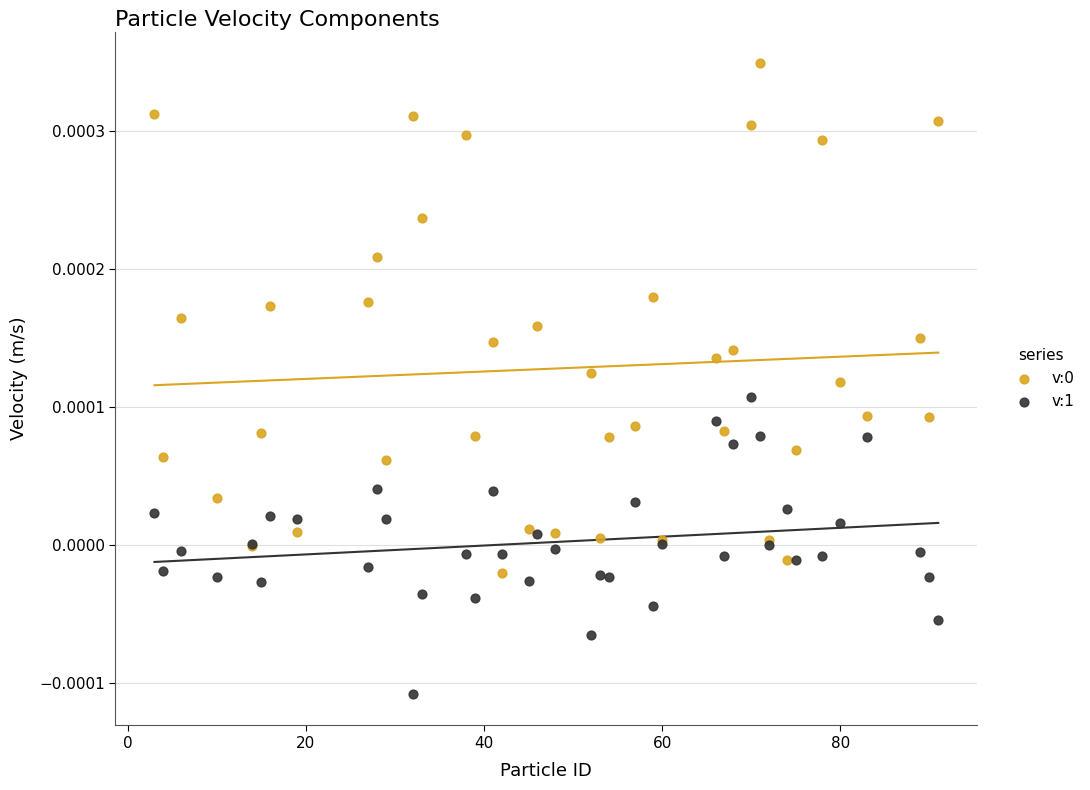

Which series contains the lowest Y value?

v:1